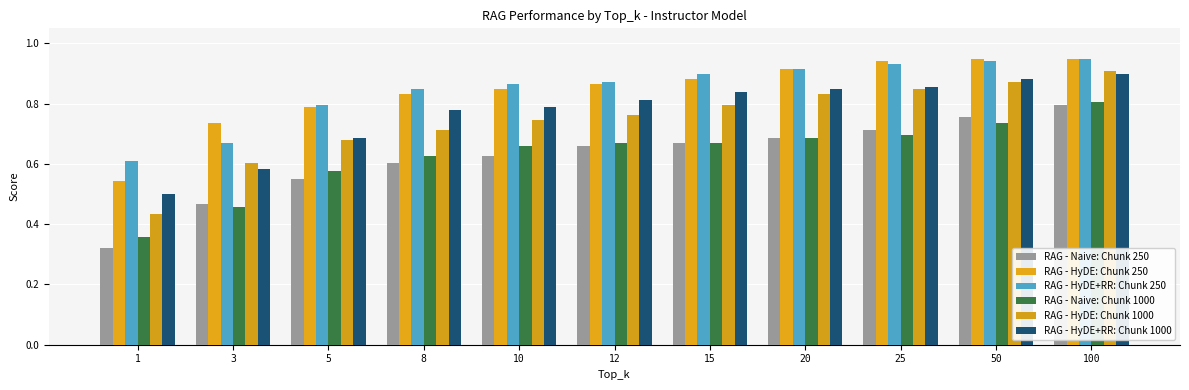

How many bars are there in each group?

6